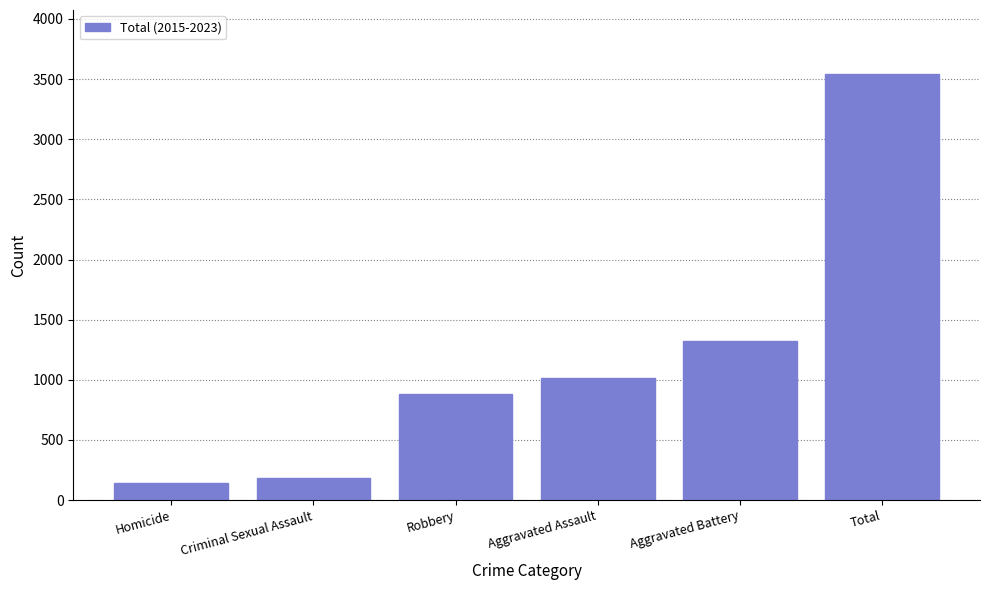

Reading left to right, list all the values displayed in this chart.

138	185	878	1016	1326	3543